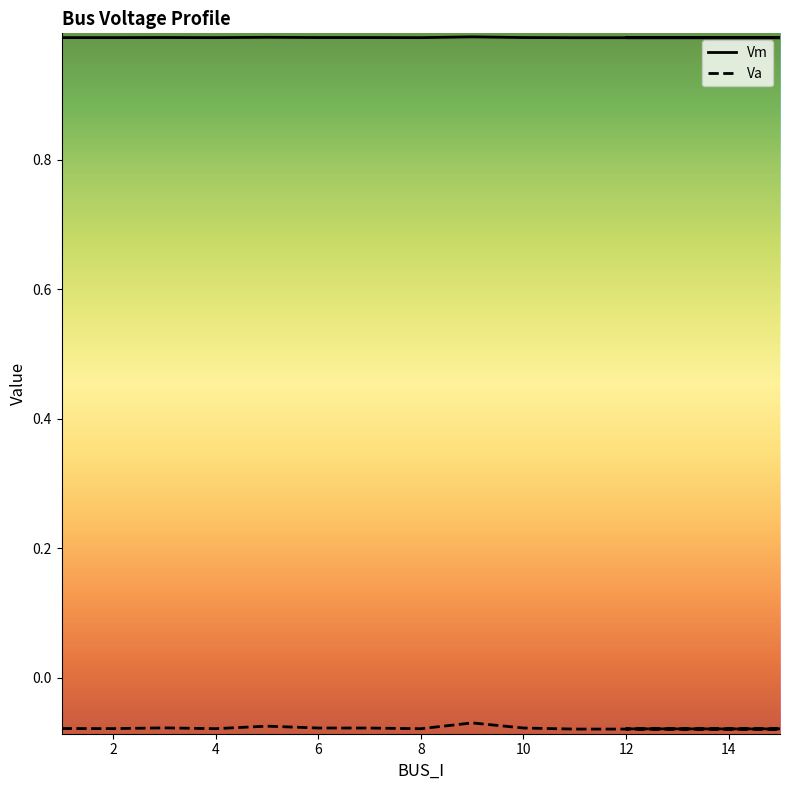

Rank the series at 10 from highest to lowest value.

Vm, Va